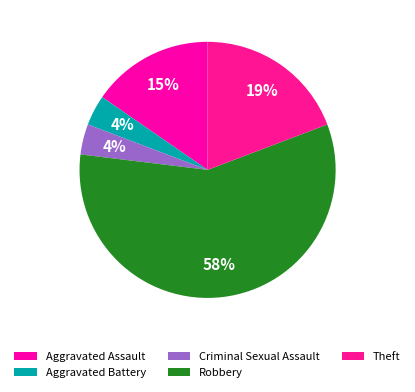

Do Criminal Sexual Assault and Aggravated Assault together represent more than half of the pie?

No